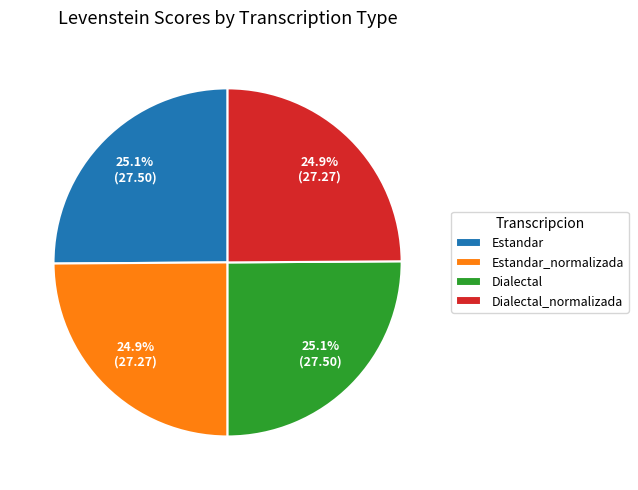

To the nearest percent, what is the average slice percentage?

25%